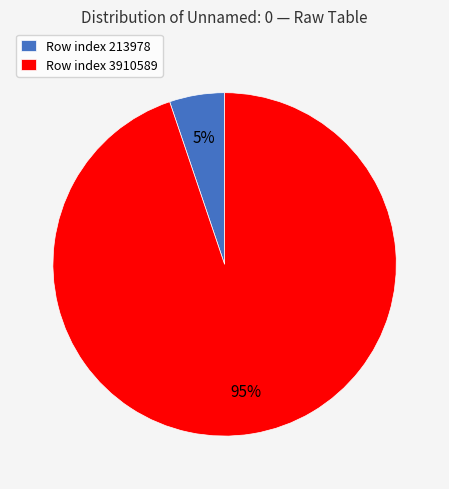

Which slice is the largest?

Row index 3910589